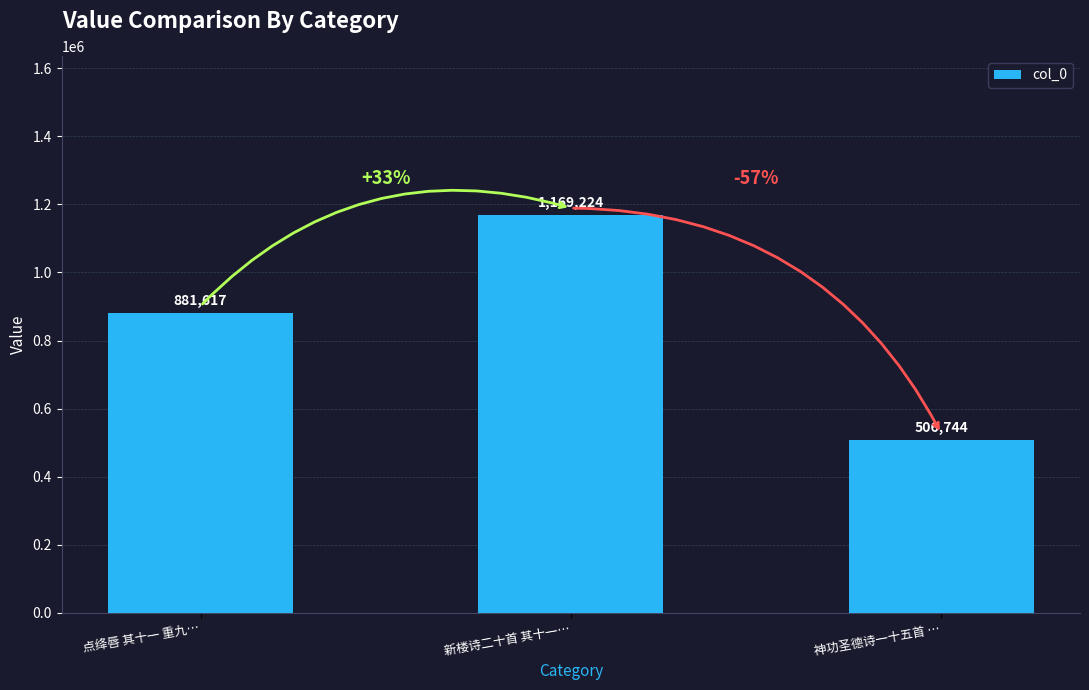

Reading right to left, transcribe all the data shown in this chart.

神功圣德诗一十五首 …=506744	新楼诗二十首 其十一…=1169224	点绛唇 其十一 重九…=881617